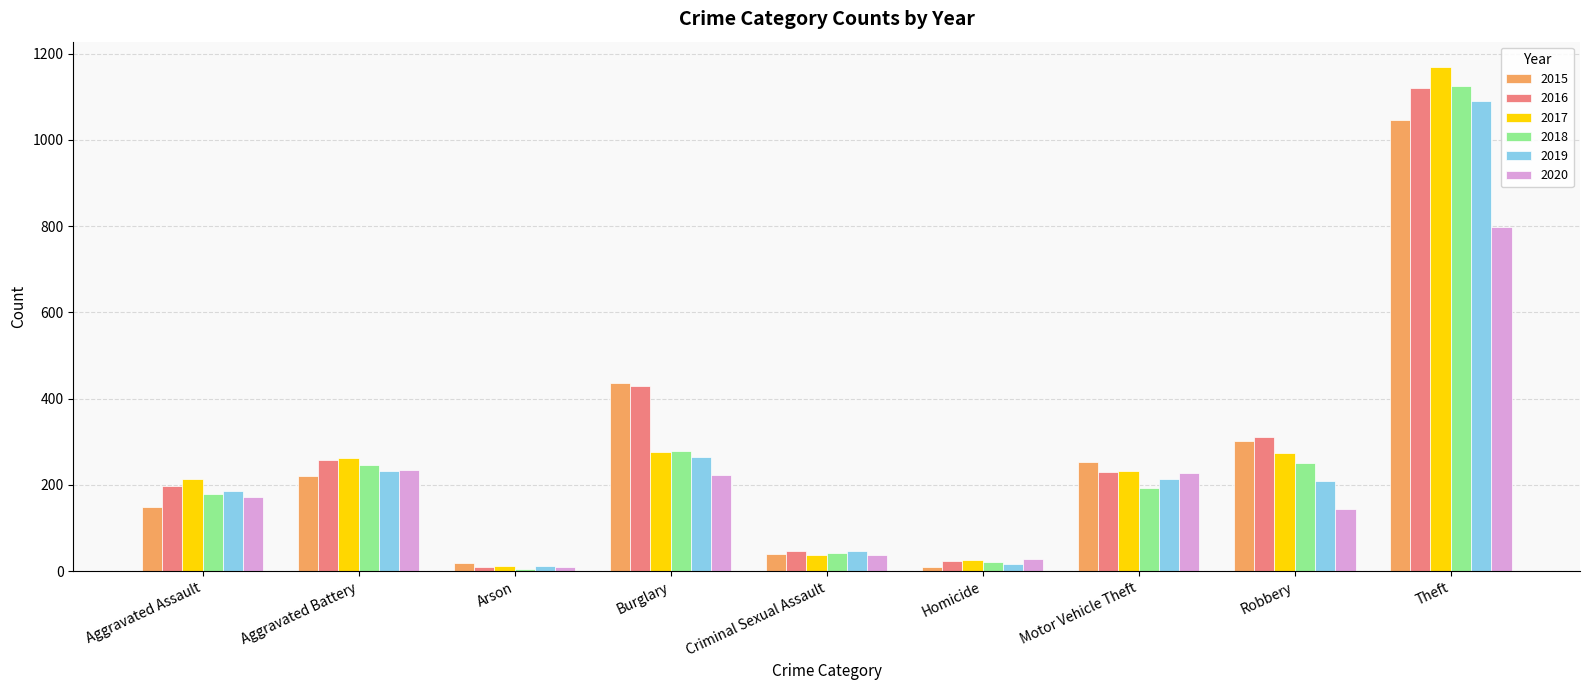

The 2015 series shows 220 at Aggravated Battery. True or false?

True